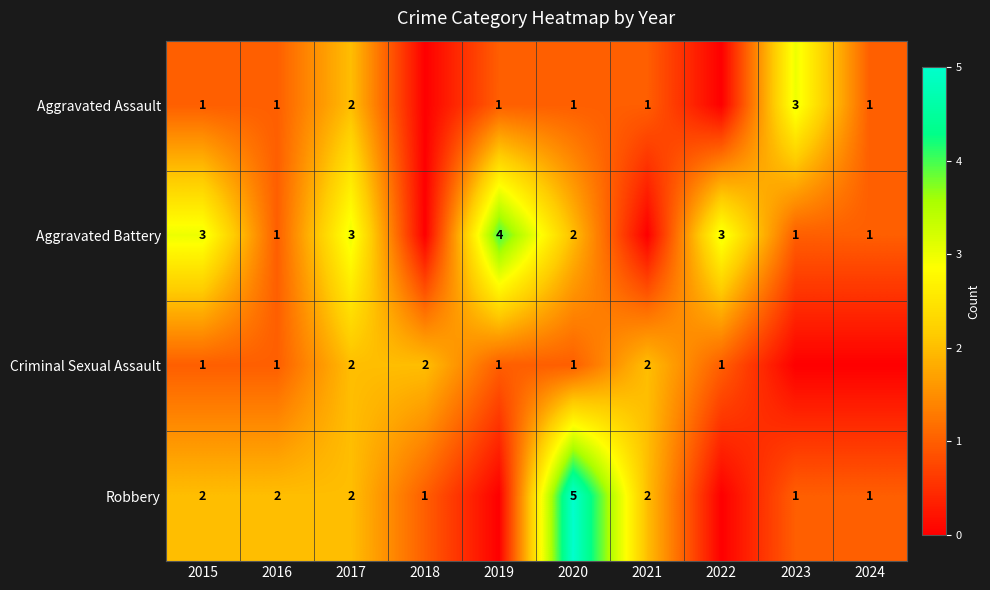

What is the total value across all series at 2017?

9